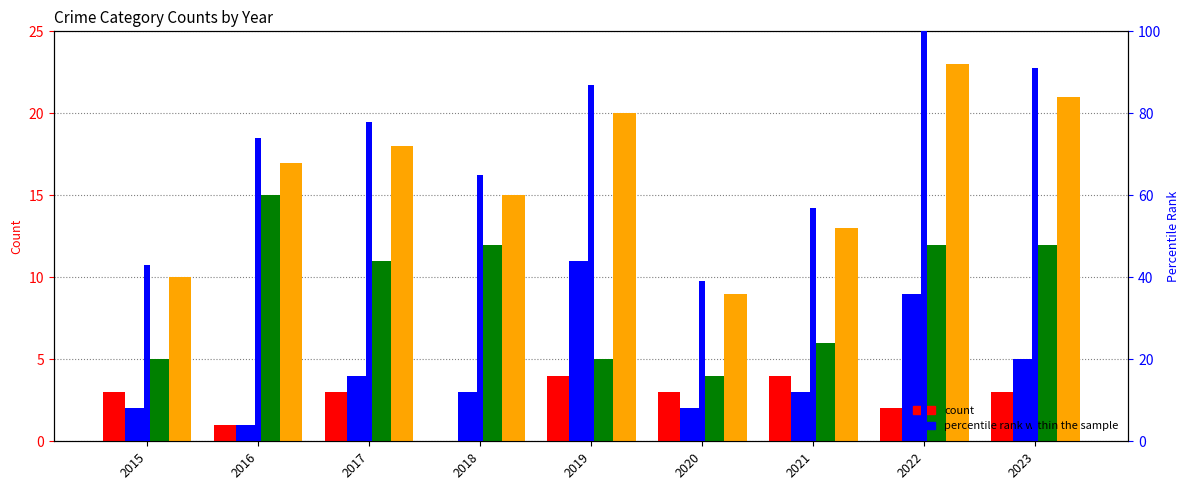

Reading left to right, extract all data points from this chart.

Aggravated Assault: 2015=3	2016=1	2017=3	2018=0	2019=4	2020=3	2021=4	2022=2	2023=3
Aggravated Battery: 2015=2	2016=1	2017=4	2018=3	2019=11	2020=2	2021=3	2022=9	2023=5
Robbery: 2015=5	2016=15	2017=11	2018=12	2019=5	2020=4	2021=6	2022=12	2023=12
Total: 2015=10	2016=17	2017=18	2018=15	2019=20	2020=9	2021=13	2022=23	2023=21
percentile rank within the sample: 2015=43	2016=74	2017=78	2018=65	2019=87	2020=39	2021=57	2022=100	2023=91